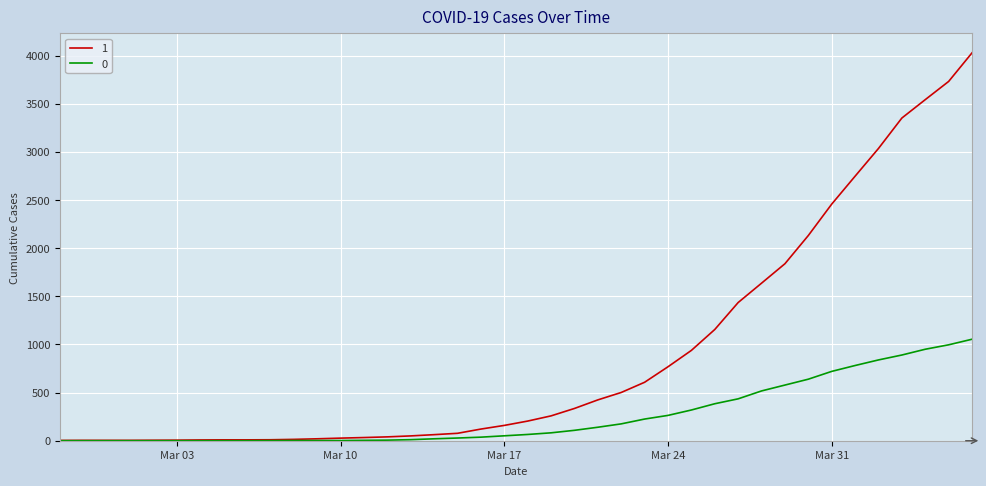

Is this an area chart (filled region under the line)?

No